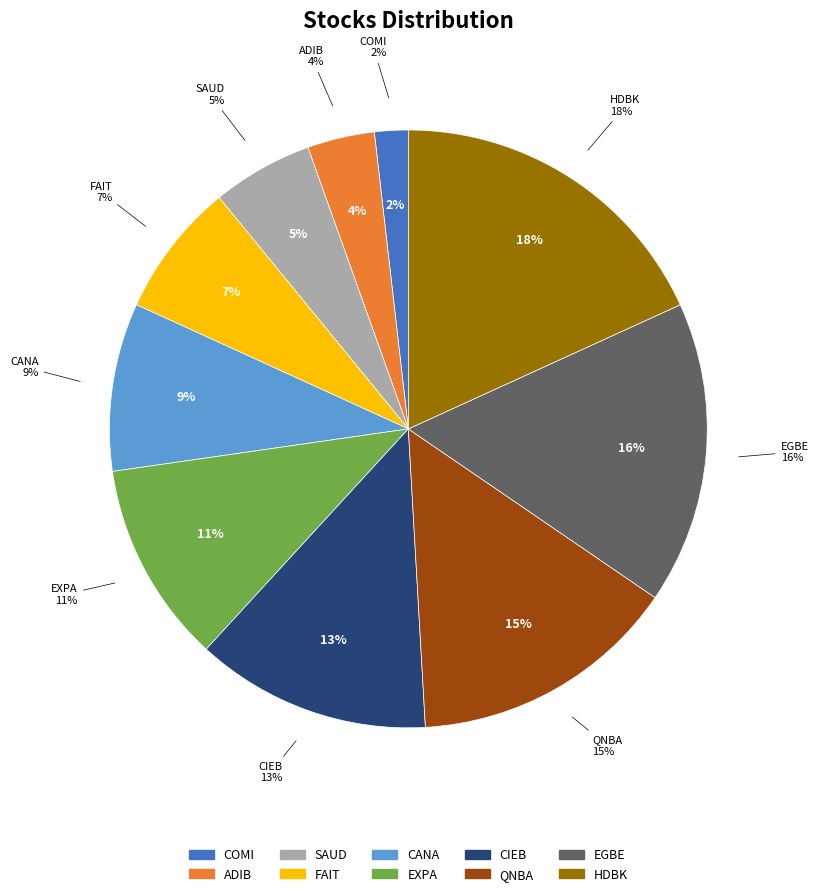

Which has a higher value, ADIB or EXPA?

EXPA